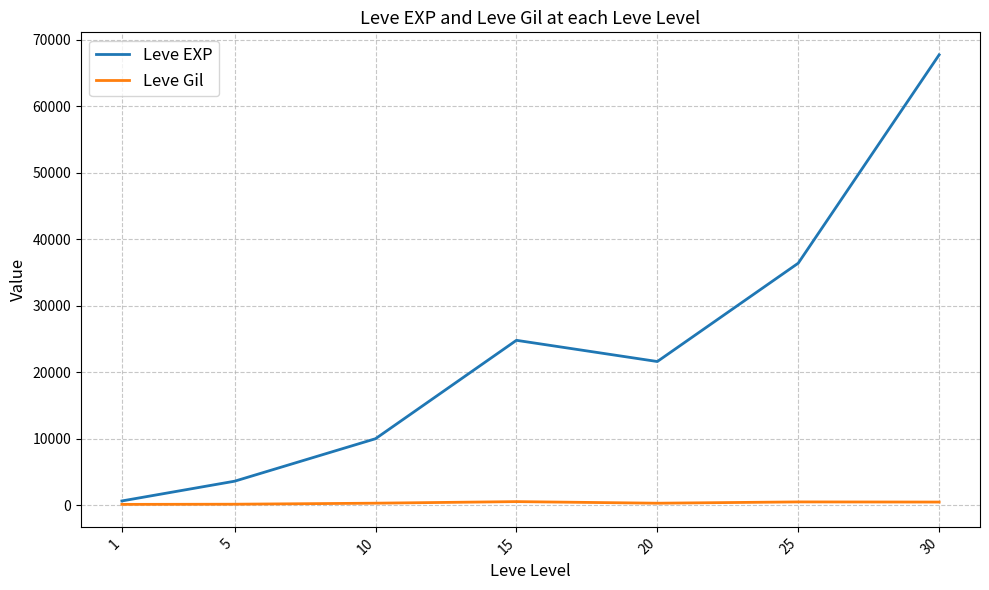

What is the total value across all series at 1?

743